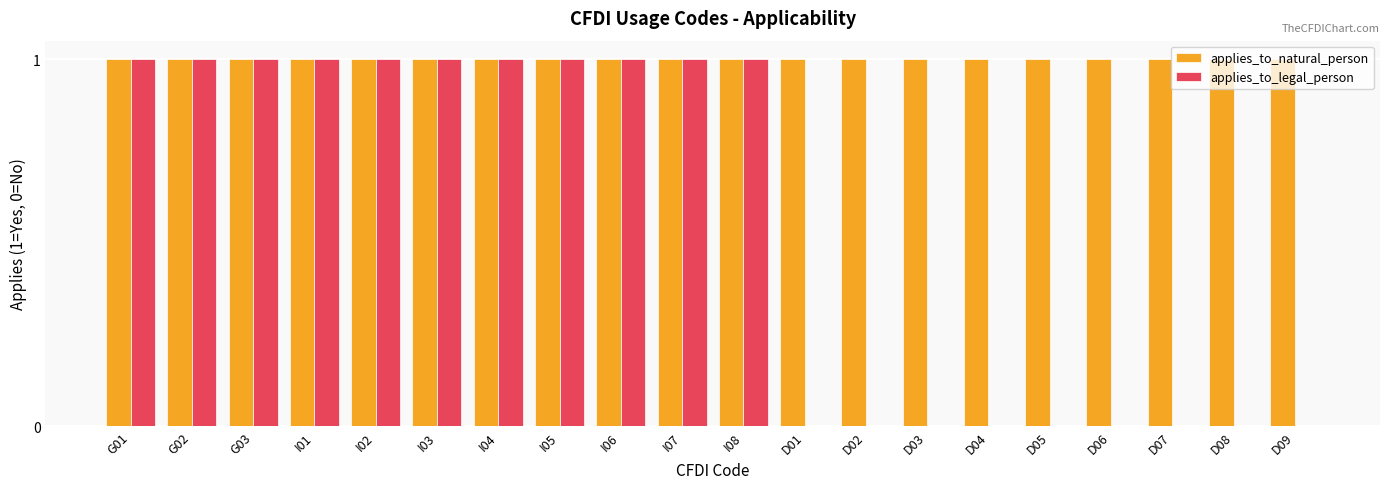

Which series has the largest total across all categories?

applies_to_natural_person